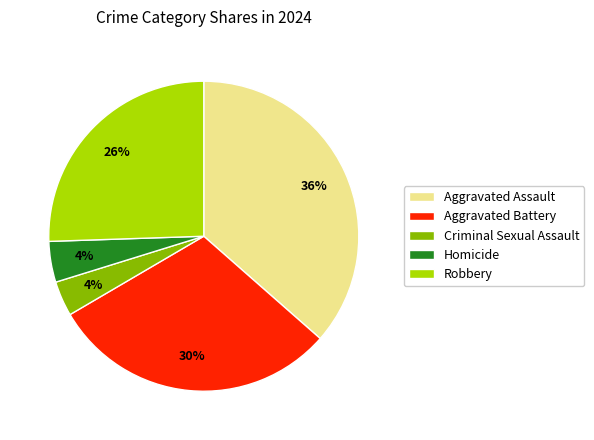

What percentage is the Aggravated Battery slice, to the nearest percent?

30%